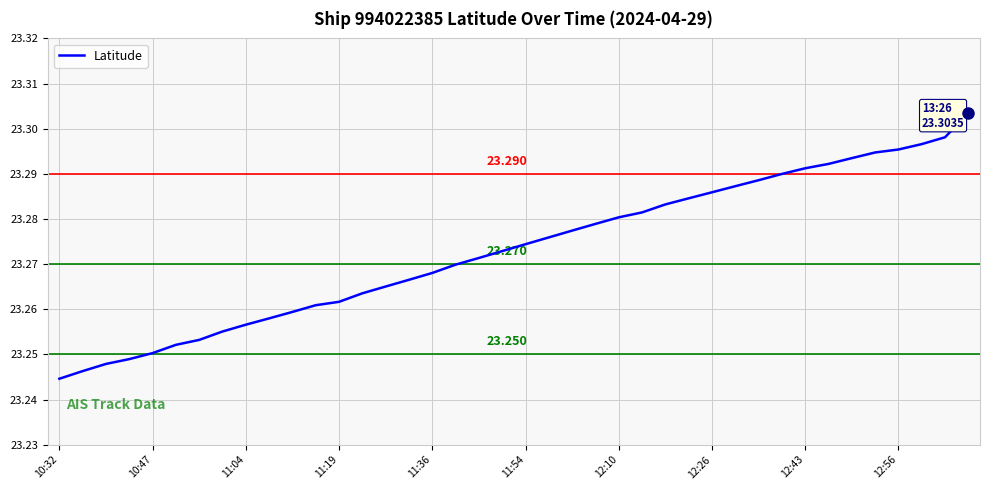

True or false: there are more than 1 points higher than both neighbors.

False